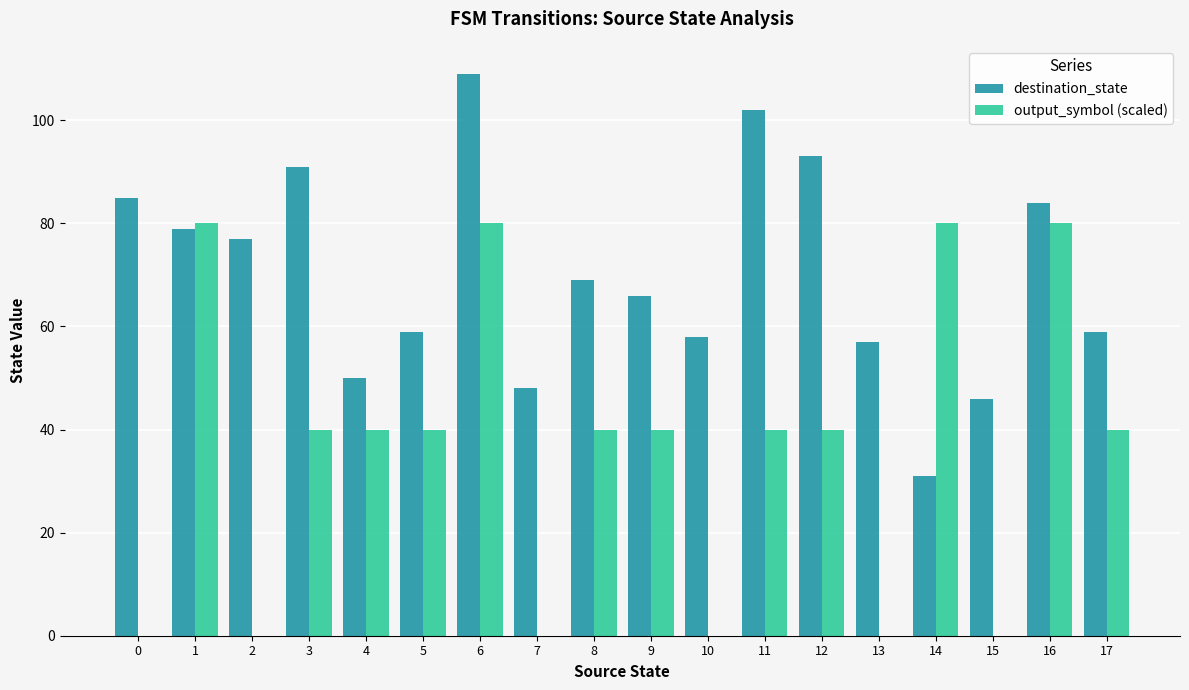

Reading right to left, transcribe all the data shown in this chart.

destination_state: 59	84	46	31	57	93	102	58	66	69	48	109	59	50	91	77	79	85
output_symbol (scaled): 40	80	0	80	0	40	40	0	40	40	0	80	40	40	40	0	80	0